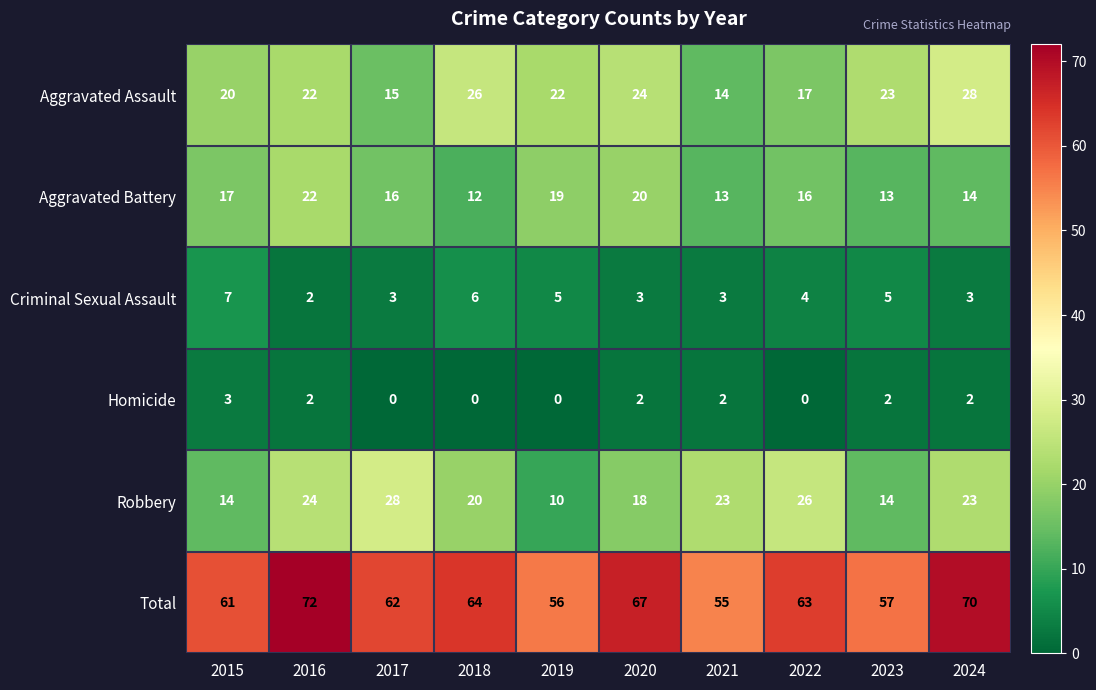

Between 2018 and 2022, which series saw the biggest shift?

Aggravated Assault